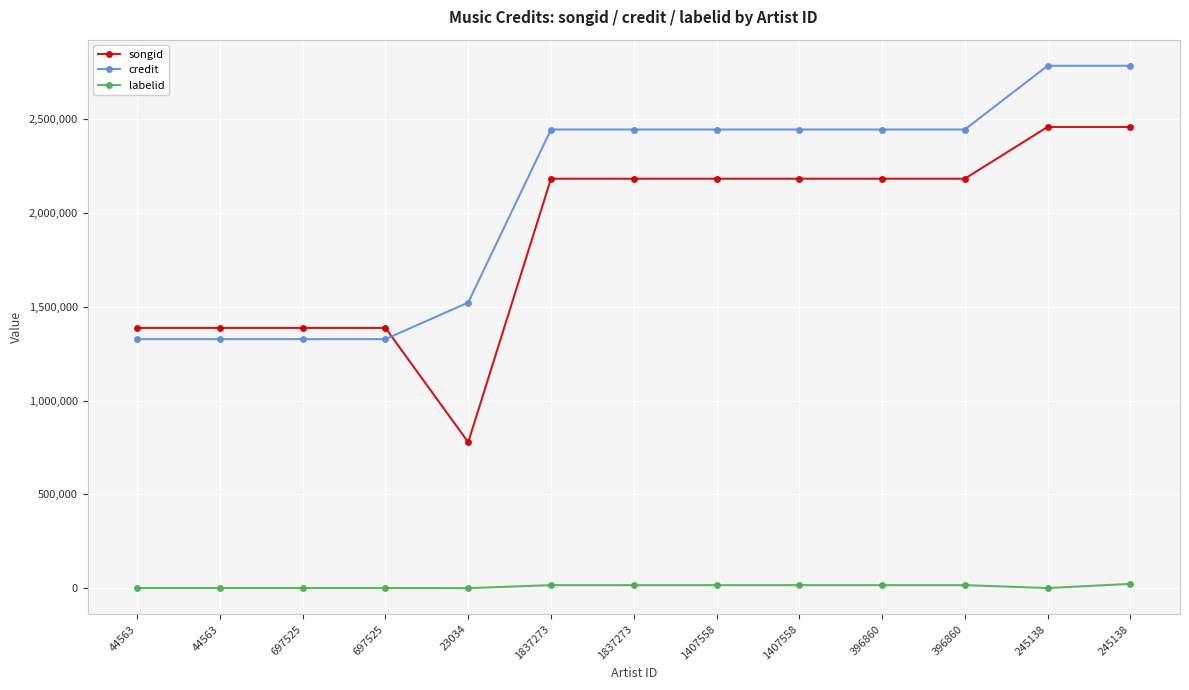

How many lines are shown in the chart?

3